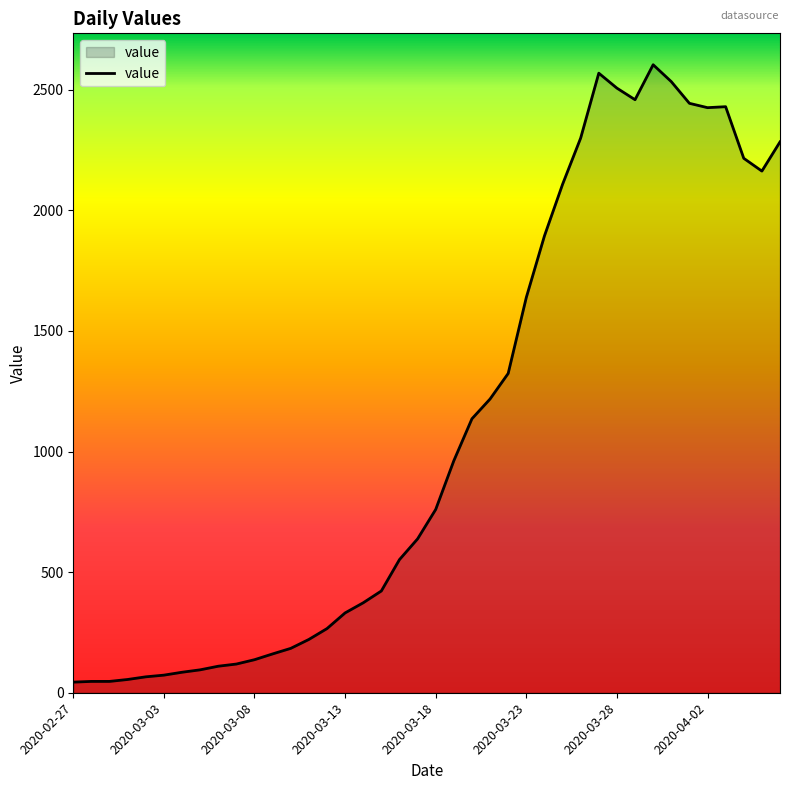

Does the chart display data point markers on the line(s)?

No